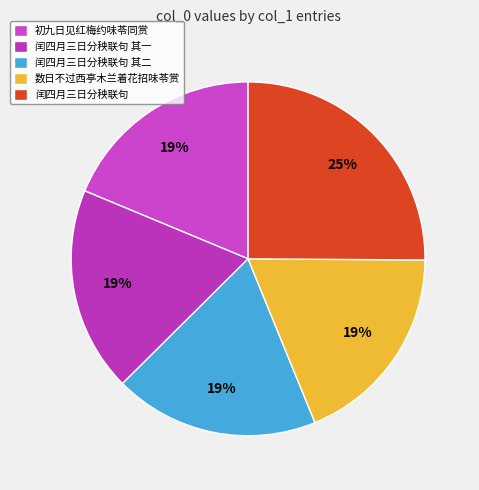

Count the number of slices in the pie.

5